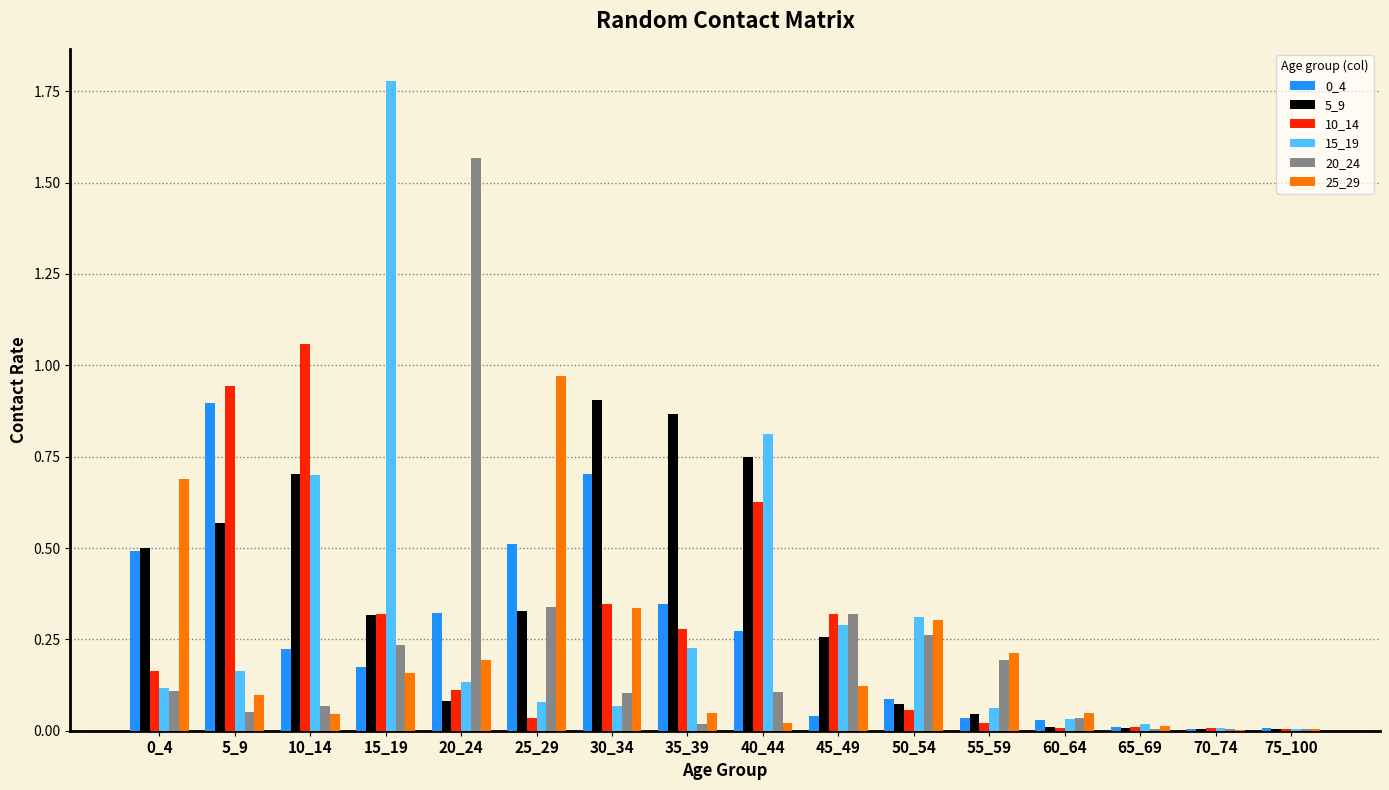

Are the bars horizontal?

No